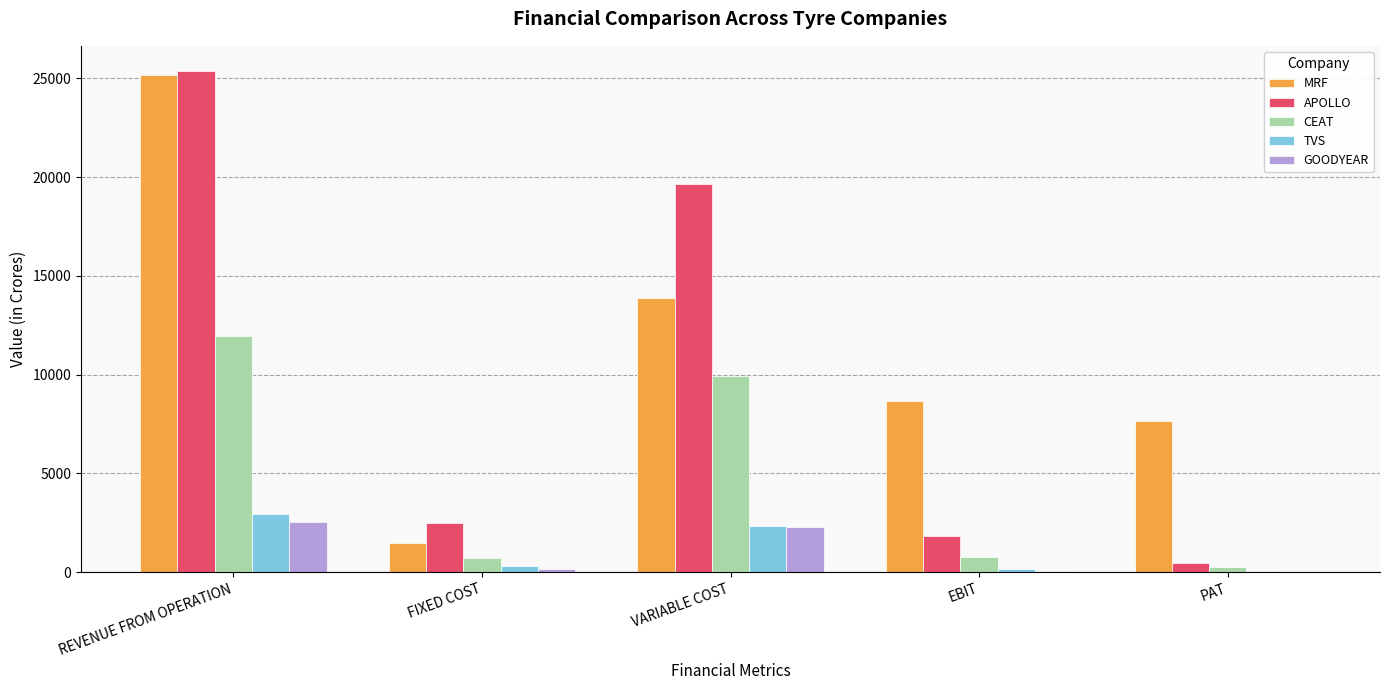

How many groups of bars are there?

5